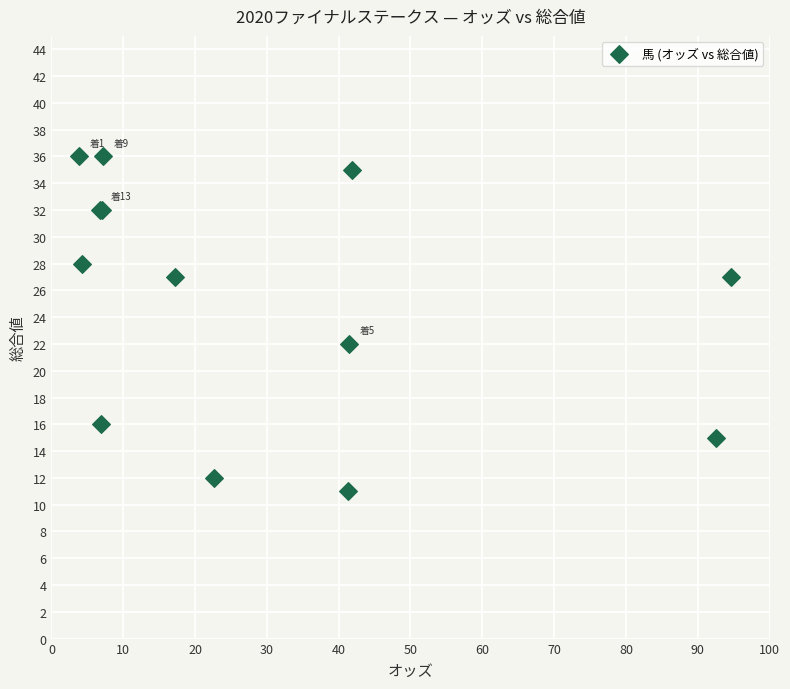

What Y value in the scatter plot is closest to 23?

22